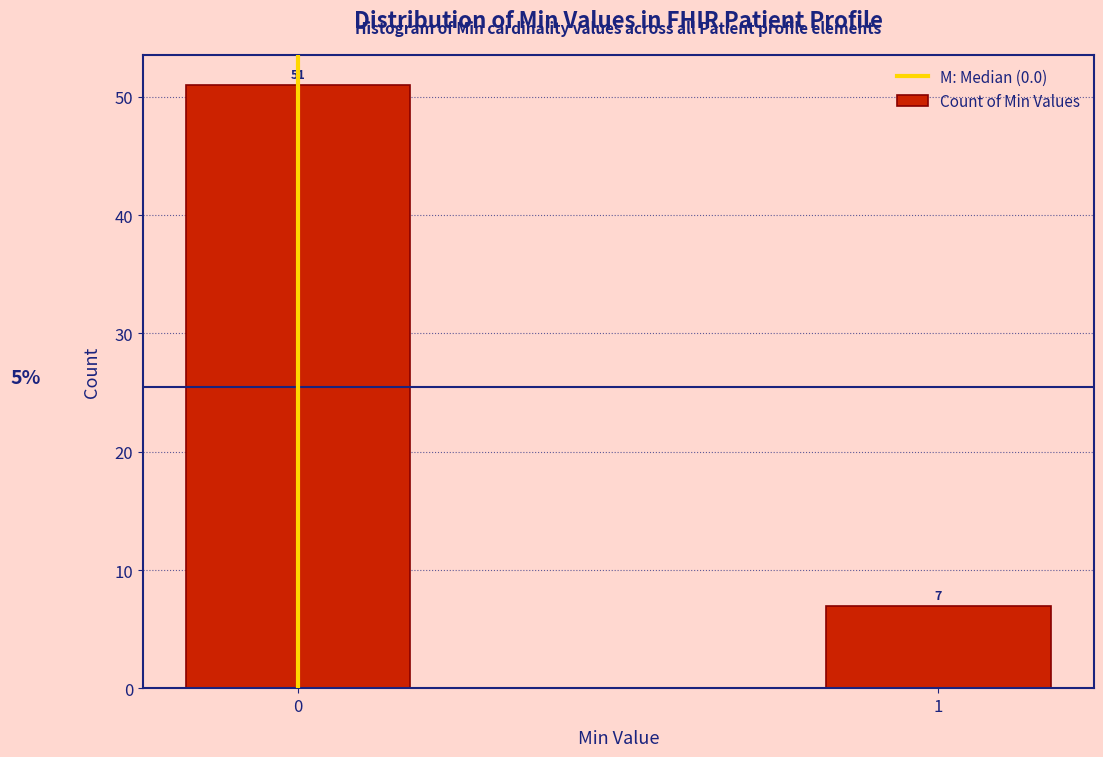

Reading left to right, what are all the values shown in this chart?

0=51	1=7